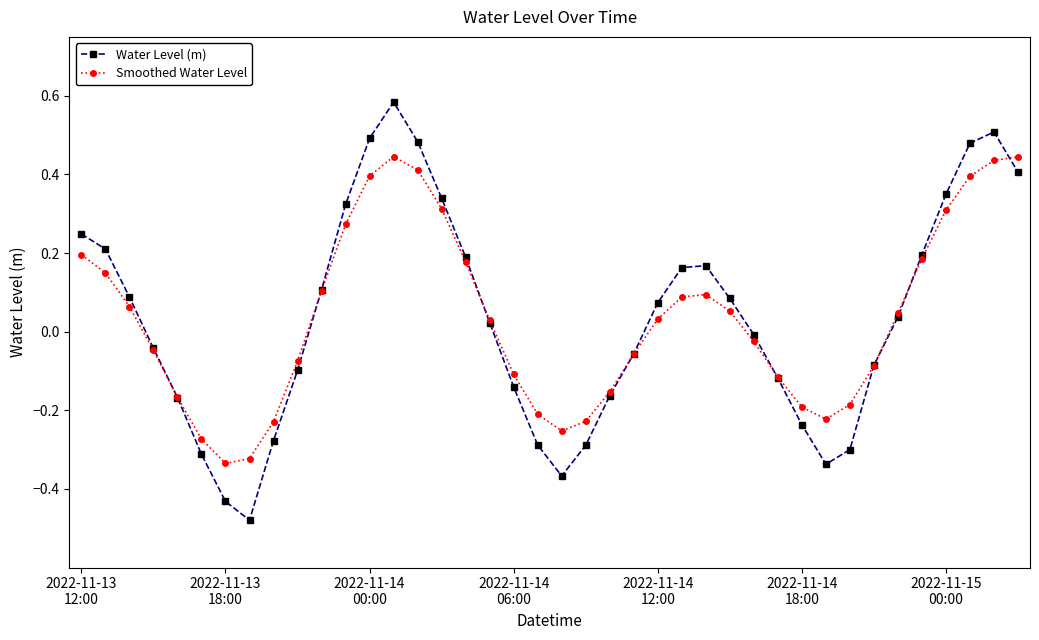

List the series in order of their peak value, lowest first.

Smoothed Water Level, Water Level (m)